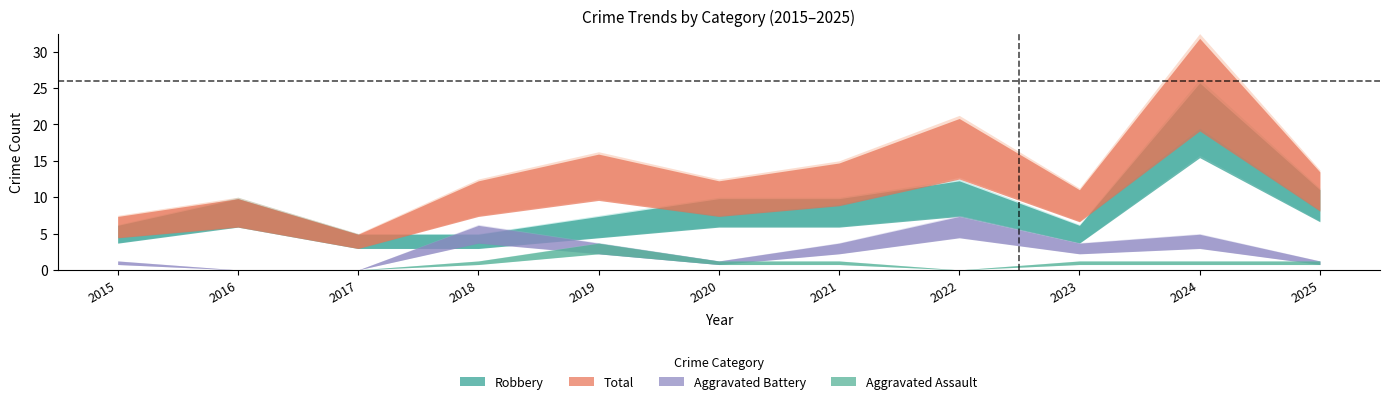

Reading left to right, transcribe all the data shown in this chart.

Aggravated Assault: 2015=0	2016=0	2017=0	2018=1	2019=3	2020=1	2021=1	2022=0	2023=1	2024=1	2025=1
Aggravated Battery: 2015=1	2016=0	2017=0	2018=5	2019=3	2020=1	2021=3	2022=6	2023=3	2024=4	2025=1
Robbery: 2015=5	2016=8	2017=4	2018=4	2019=6	2020=8	2021=8	2022=10	2023=5	2024=21	2025=9
Total: 2015=6	2016=8	2017=4	2018=10	2019=13	2020=10	2021=12	2022=17	2023=9	2024=26	2025=11